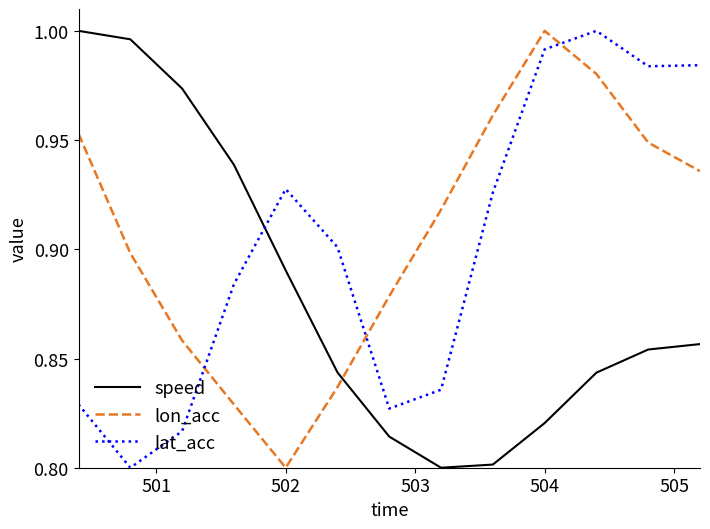

After their last crossing, which series has the higher values: lon_acc or speed?

lon_acc